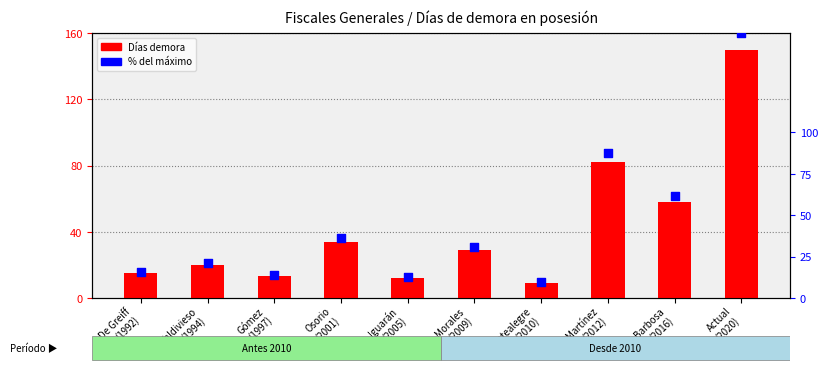

What is the total value across all series at Barbosa
(2016)?

119.9